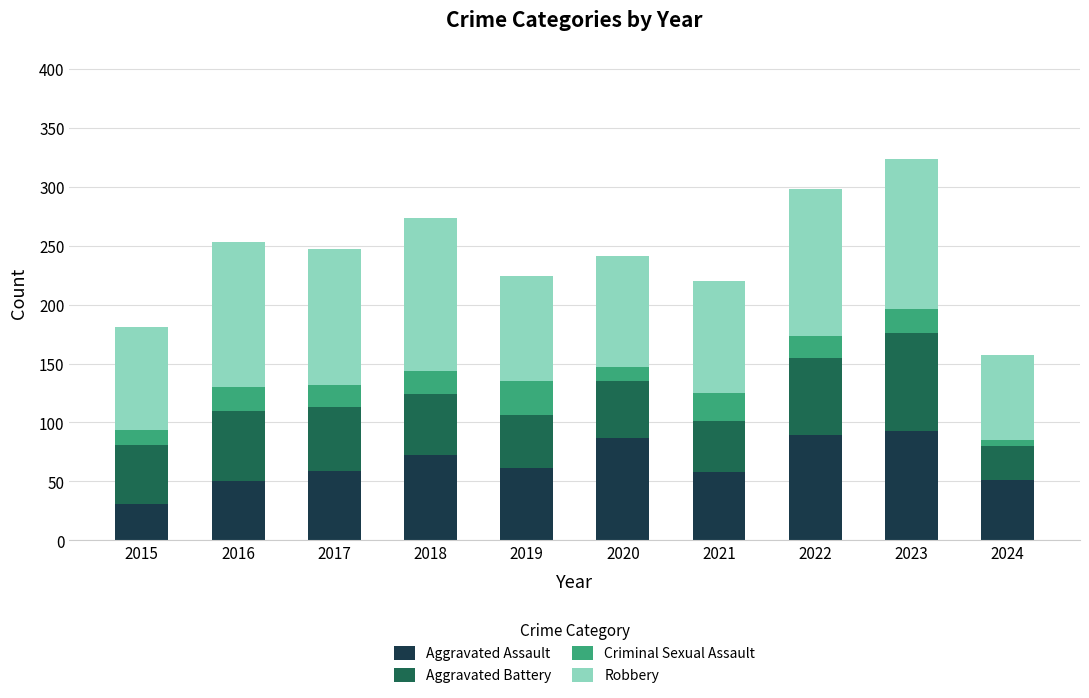

How many data points does each series have?

10